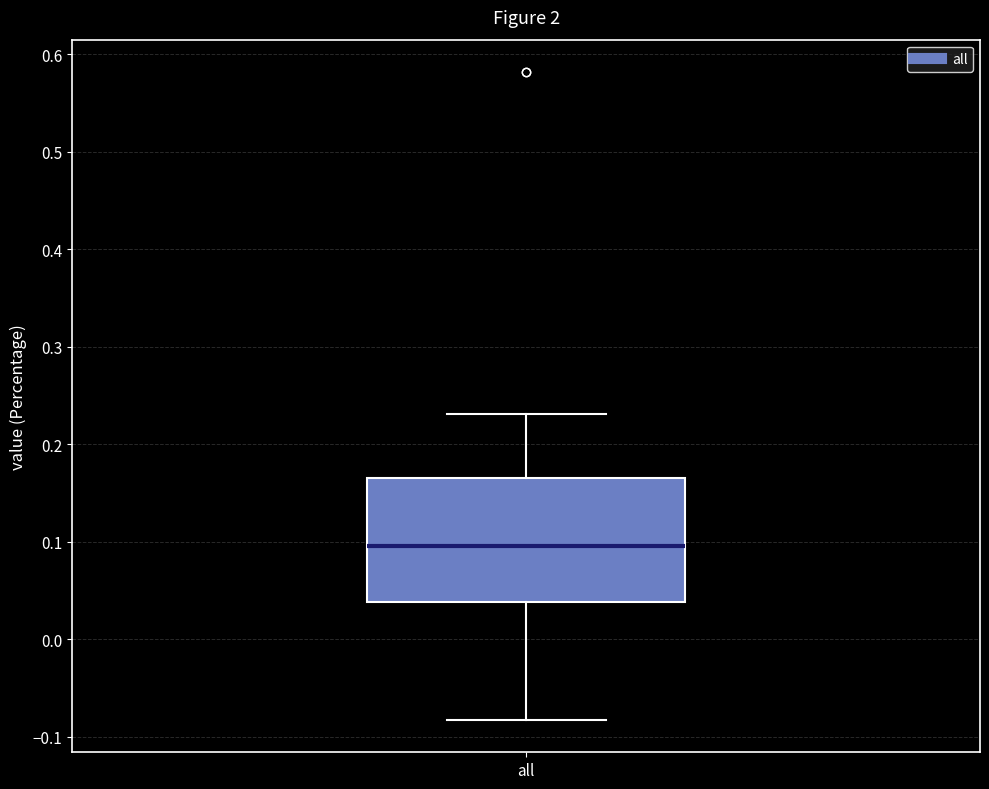

Where is the upper edge of the box for all on the y-axis? The values are not printed on the chart, so give them approximately, as read against the axis.

0.17